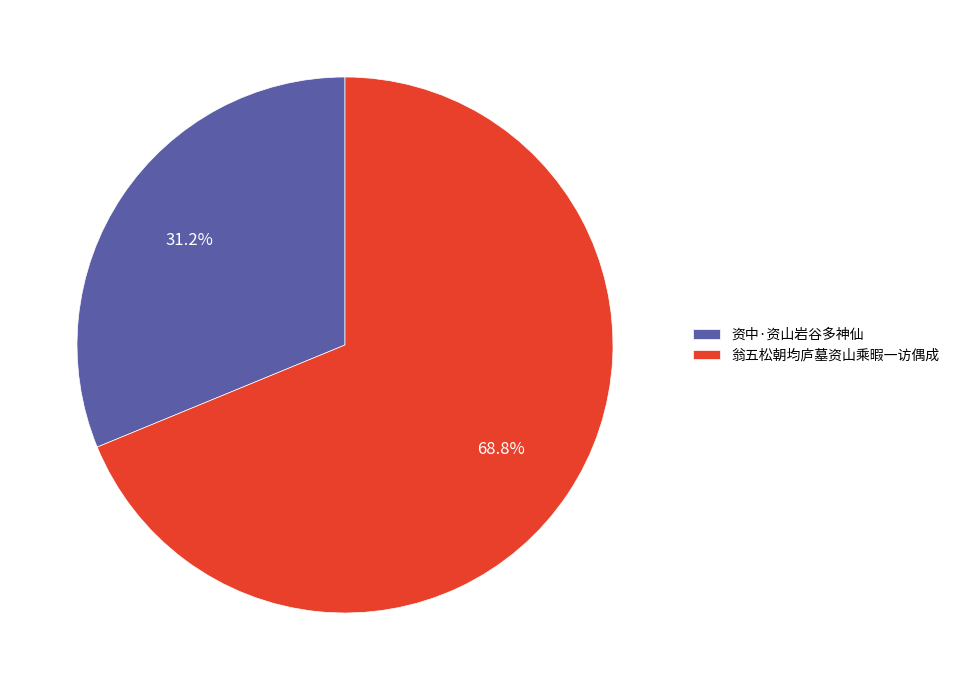

To the nearest percent, what is the average slice percentage?

50%